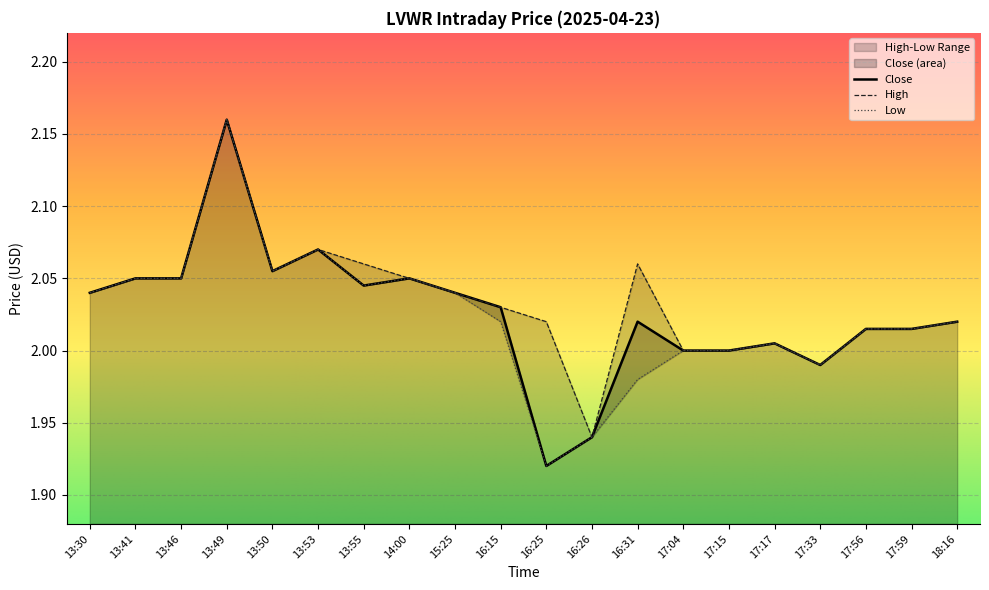

Reading right to left, extract all data points from this chart.

Close: 18:16=2.0	17:59=2.0	17:56=2.0	17:33=2.0	17:17=2.0	17:15=2.0	17:04=2.0	16:31=2.0	16:26=1.9	16:25=1.9	16:15=2.0	15:25=2.0	14:00=2.0	13:55=2.0	13:53=2.1	13:50=2.1	13:49=2.2	13:46=2.0	13:41=2.0	13:30=2.0
High: 18:16=2.0	17:59=2.0	17:56=2.0	17:33=2.0	17:17=2.0	17:15=2.0	17:04=2.0	16:31=2.1	16:26=1.9	16:25=2.0	16:15=2.0	15:25=2.0	14:00=2.0	13:55=2.1	13:53=2.1	13:50=2.1	13:49=2.2	13:46=2.0	13:41=2.0	13:30=2.0
Low: 18:16=2.0	17:59=2.0	17:56=2.0	17:33=2.0	17:17=2.0	17:15=2.0	17:04=2.0	16:31=2.0	16:26=1.9	16:25=1.9	16:15=2.0	15:25=2.0	14:00=2.0	13:55=2.0	13:53=2.1	13:50=2.1	13:49=2.2	13:46=2.0	13:41=2.0	13:30=2.0